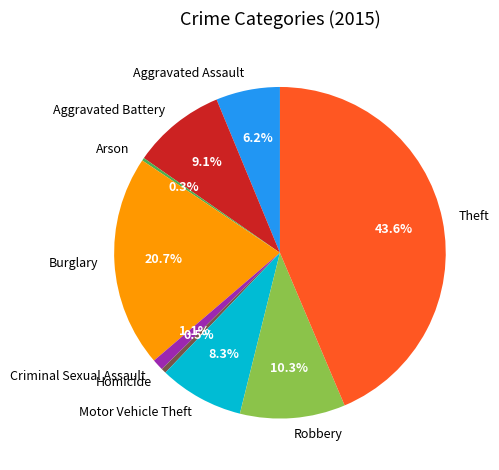

Is Aggravated Assault the majority of the pie?

No